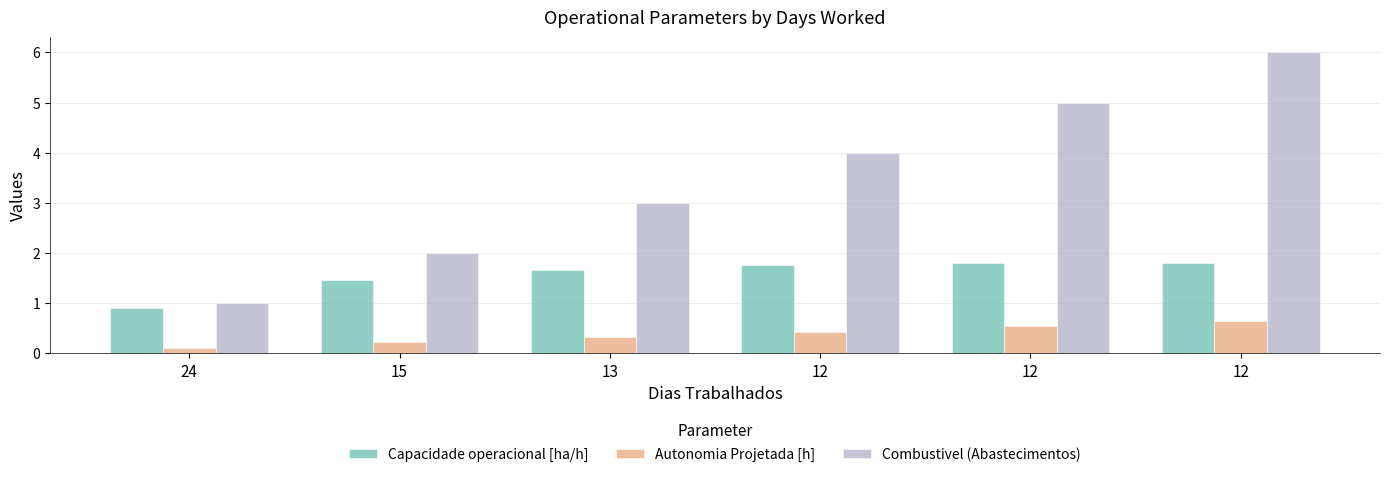

What is the difference between the highest and lowest values at 12?

3.6